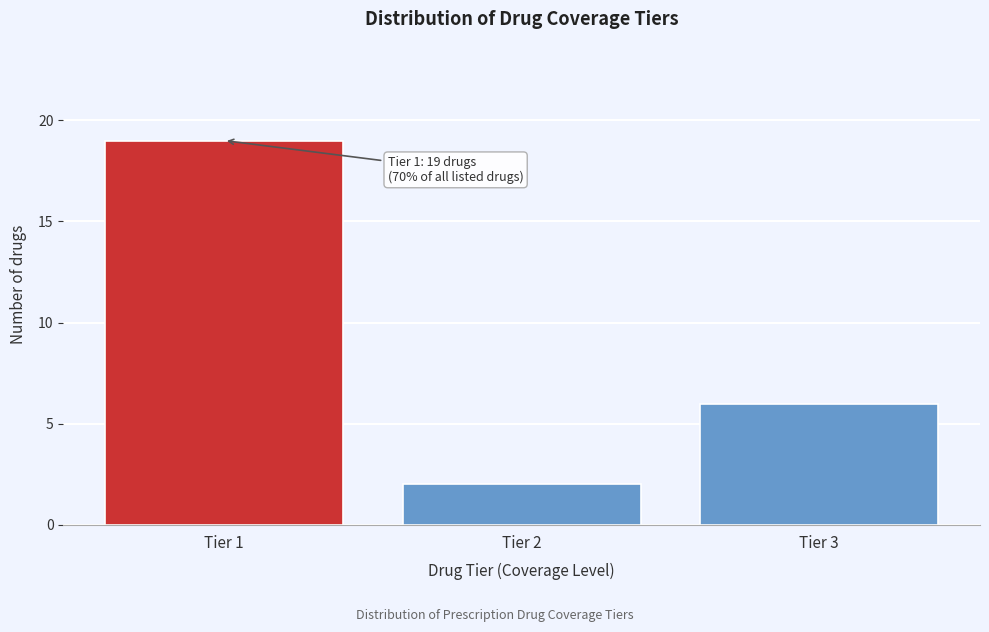

Reading left to right, what are all the values shown in this chart?

Tier 1=19	Tier 2=2	Tier 3=6